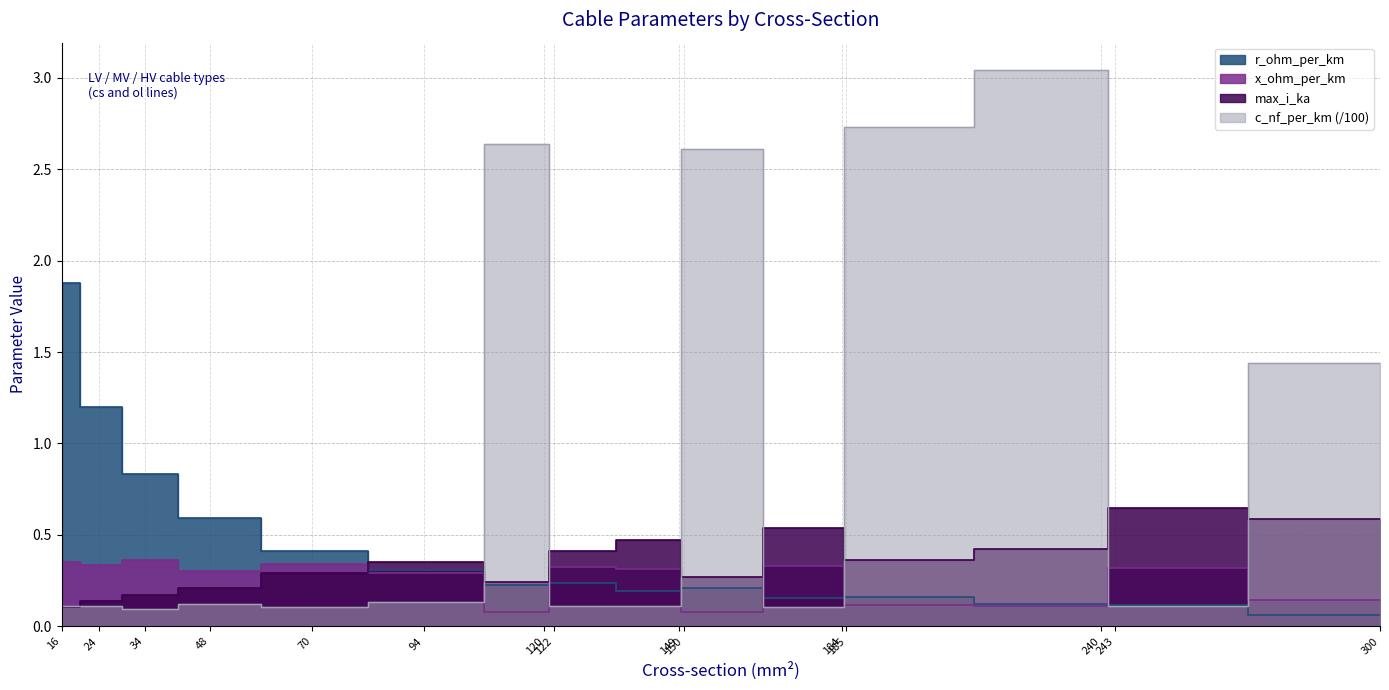

List the labels in order of x_ohm_per_km value, largest first.

34, 16, 70, 24, 184, 122, 243, 149, 48, 94, 300, 185, 240, 120, 150